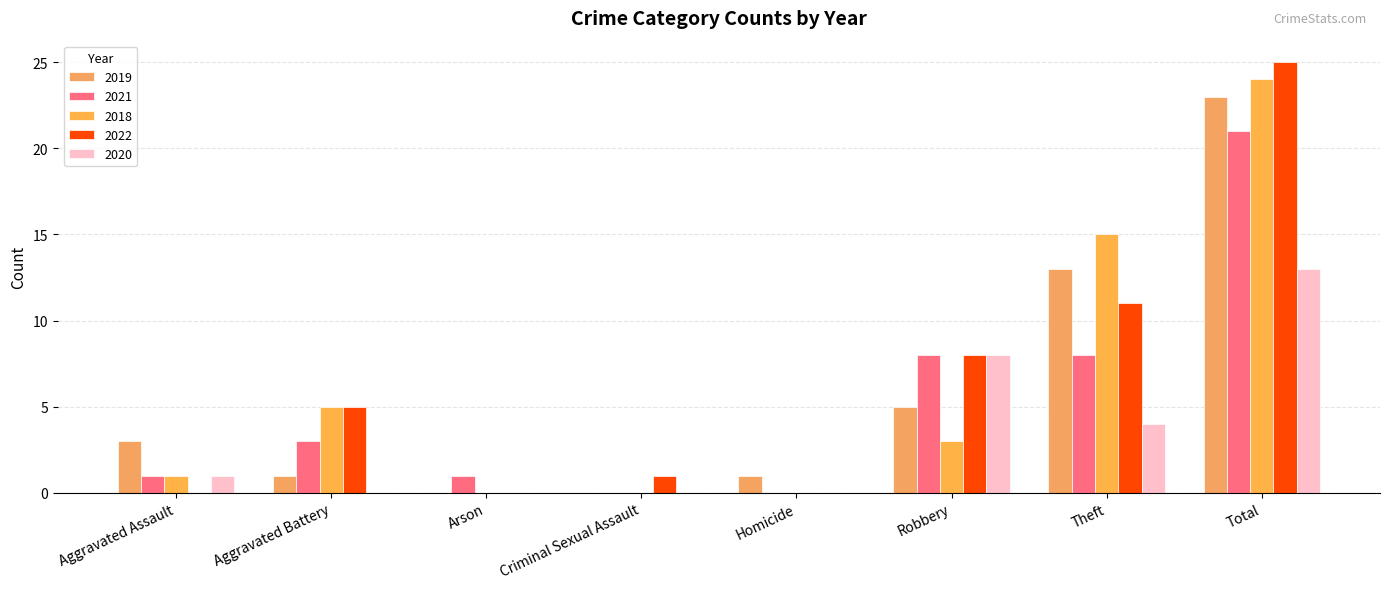

What is the difference between the maximum and minimum values in the 2021 series?

21